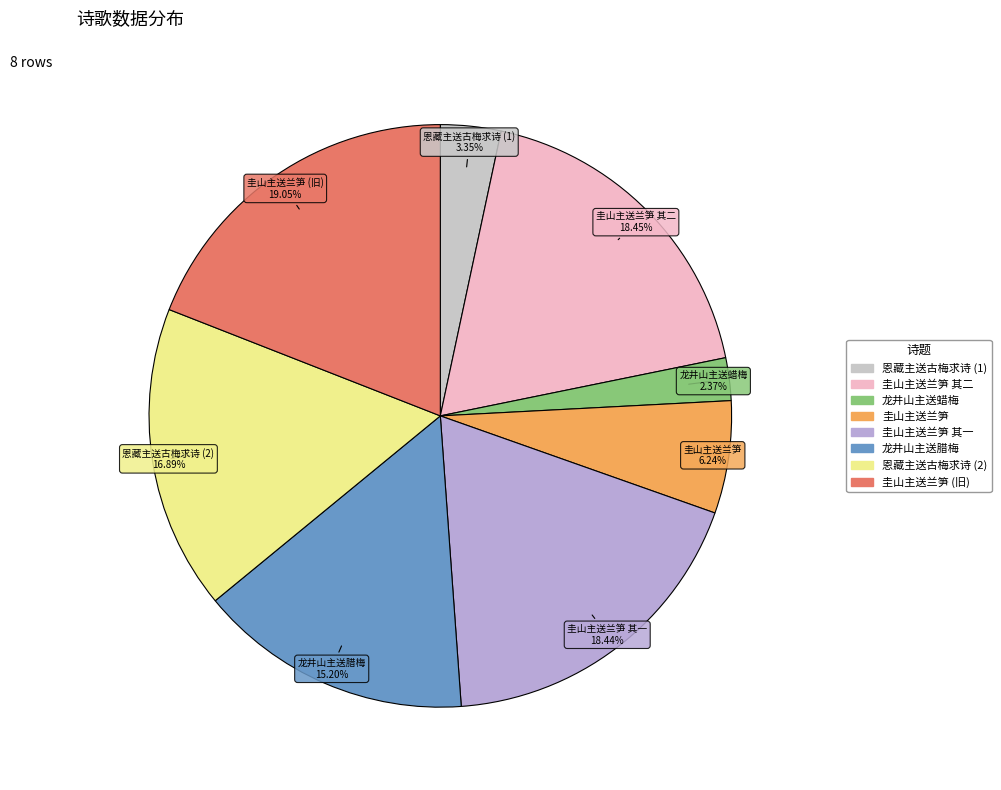

How many segments does this pie chart have?

8